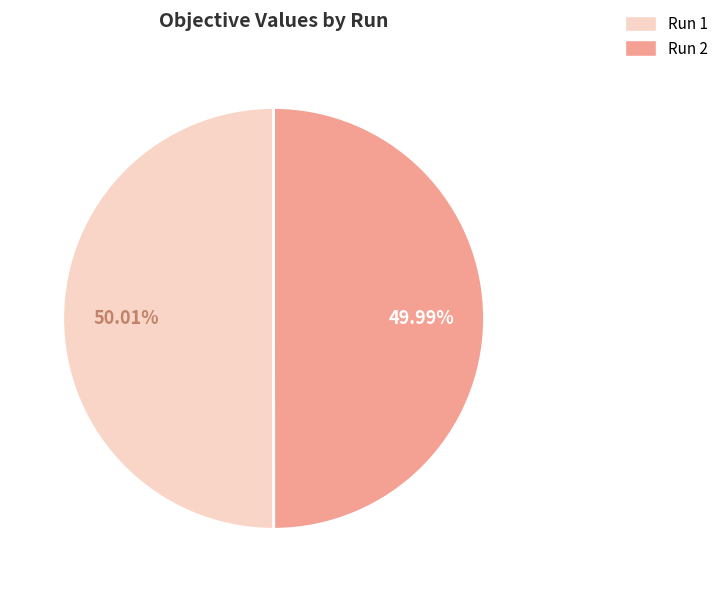

Does any single category account for the majority?

Yes